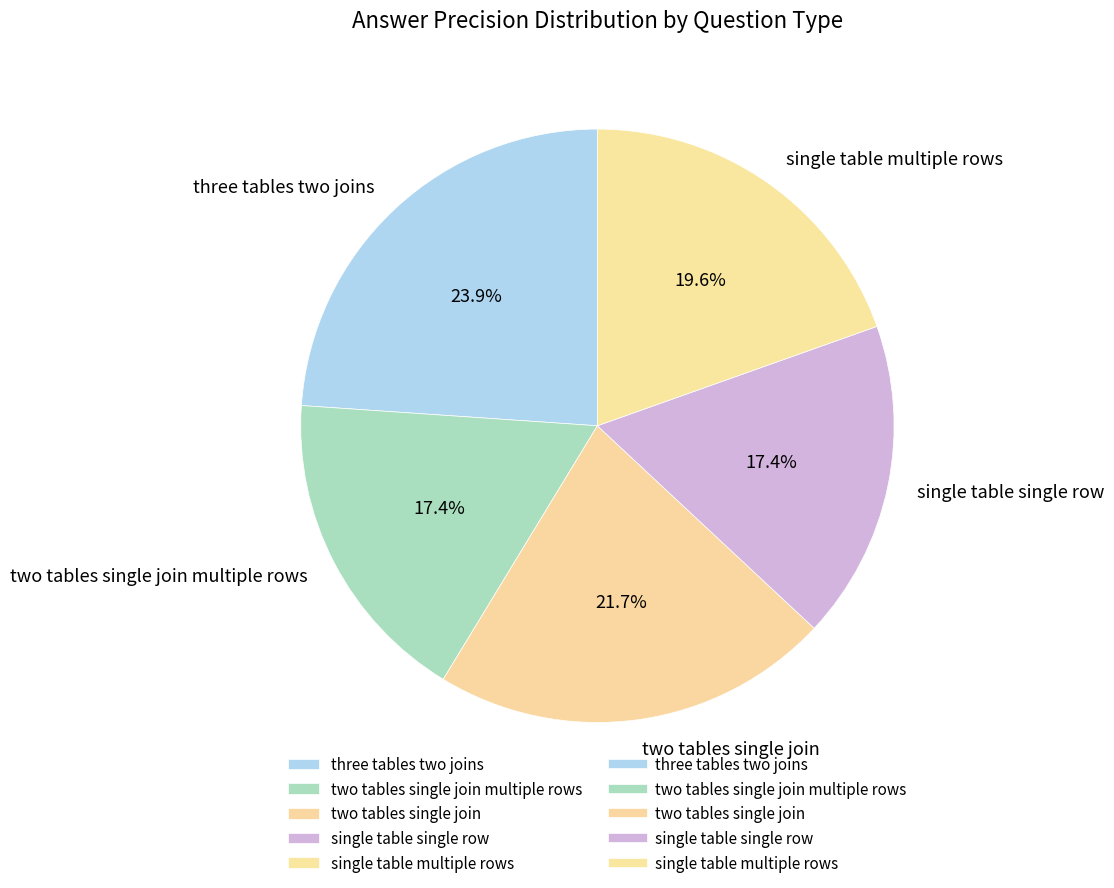

To the nearest percent, what is the average slice percentage?

20%